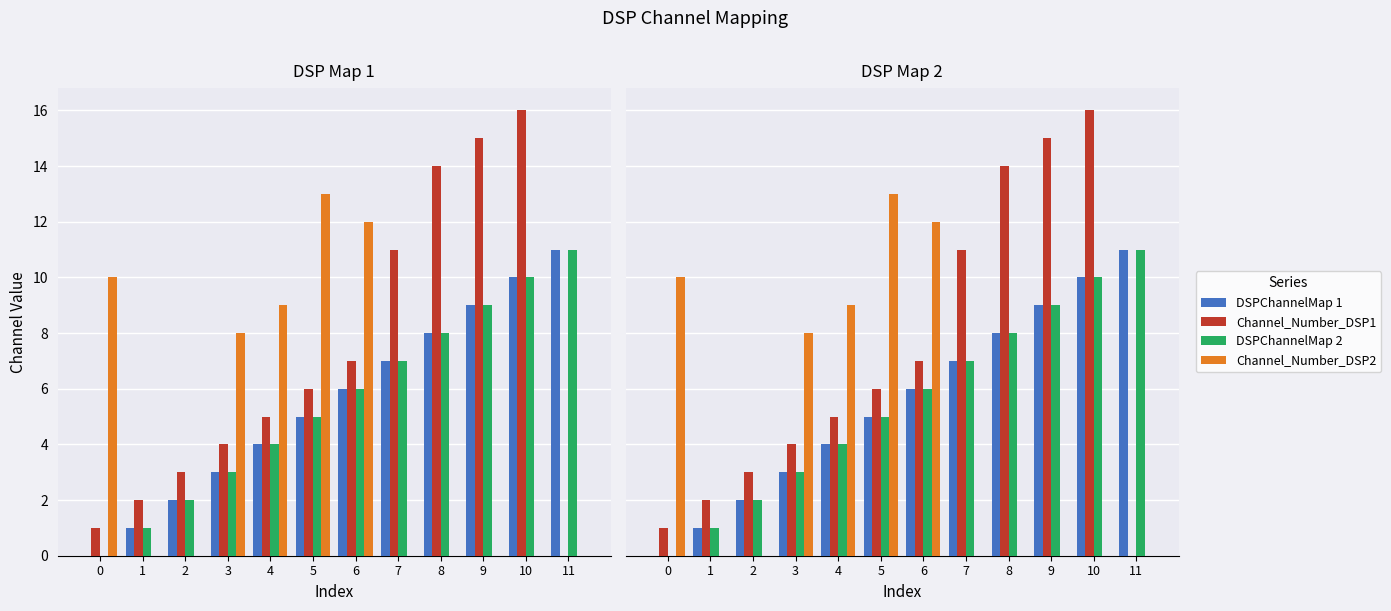

How many categories are shown in the chart?

12